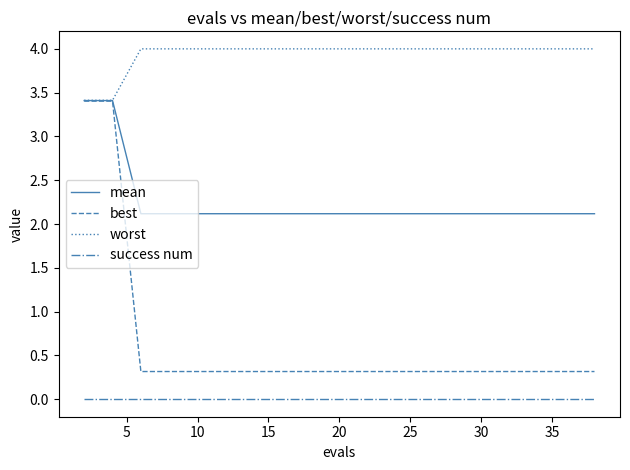

Which series has the largest total across all categories?

worst